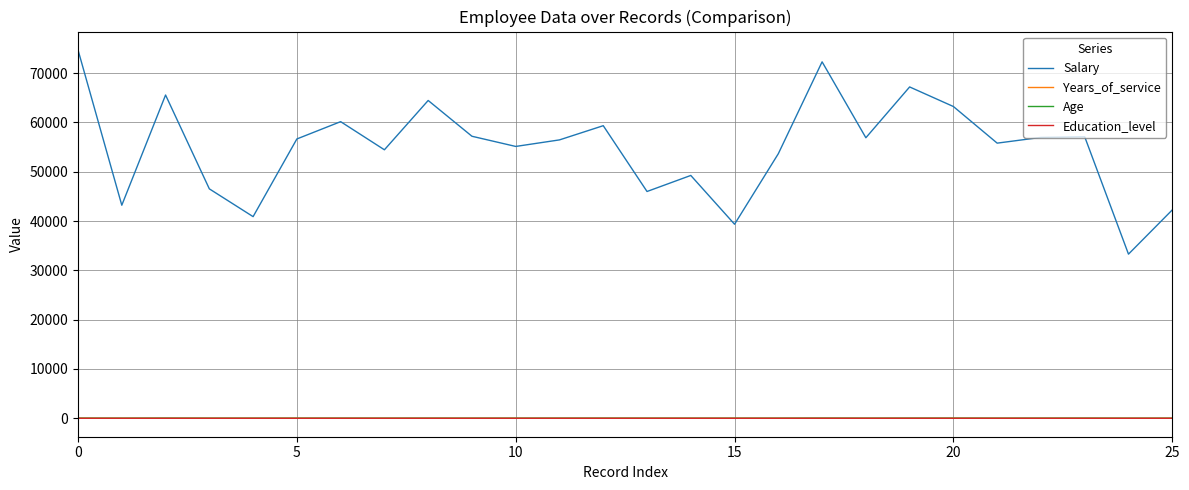

Which series has the widest spread of values?

Salary